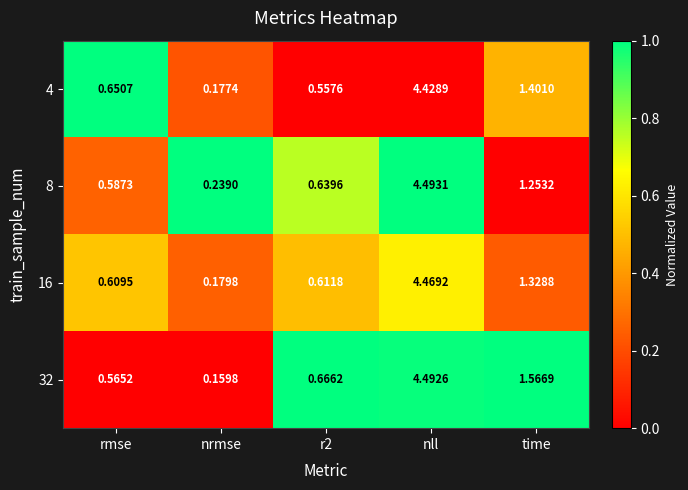

Which category has the lowest value across all series?

nrmse